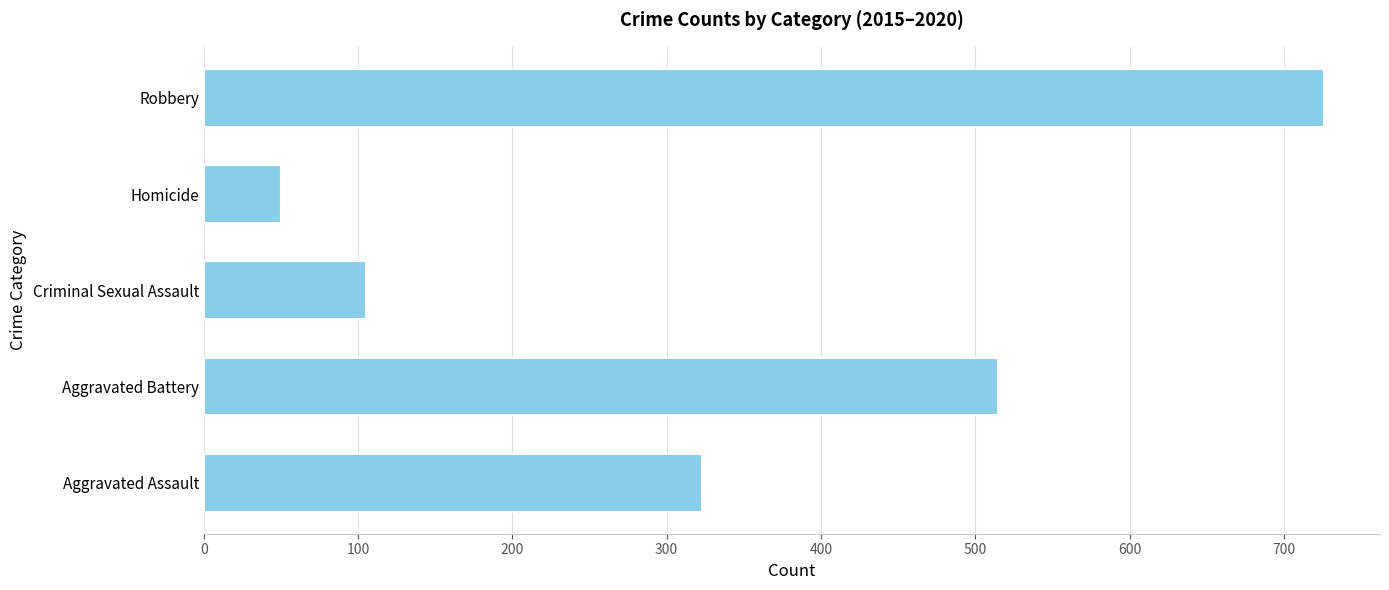

What is the difference between the values at Aggravated Battery and Aggravated Assault?

192